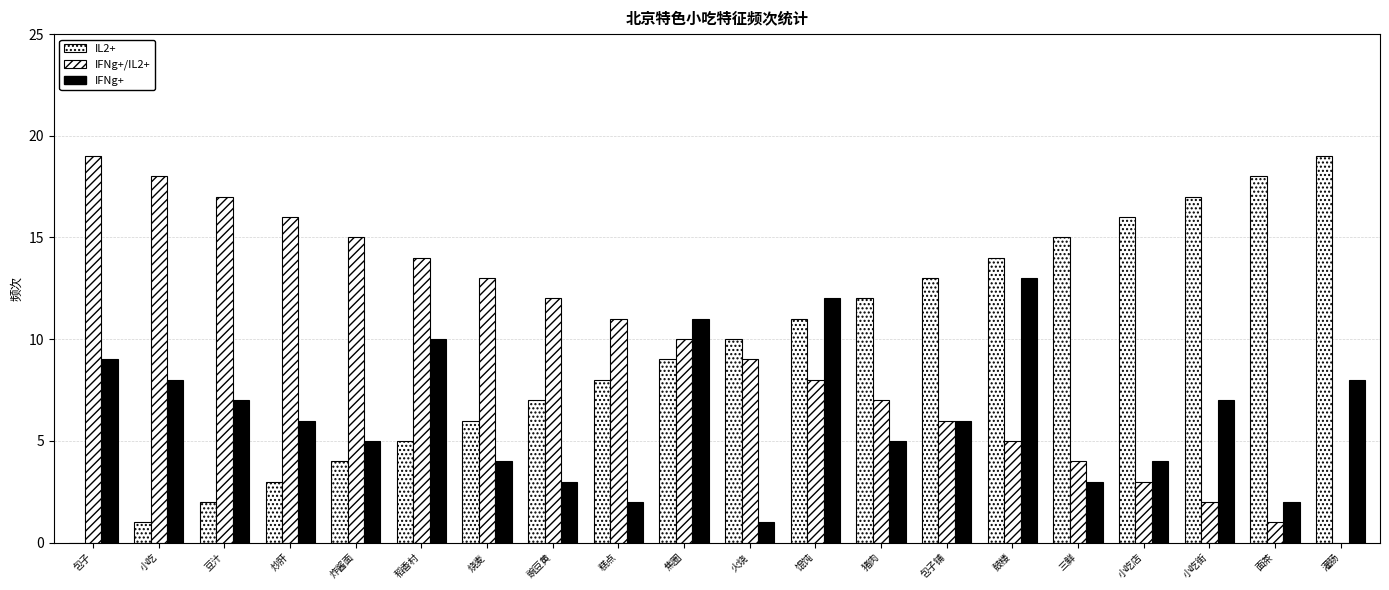

At which label is IL2+ closest to 9?

焦圈